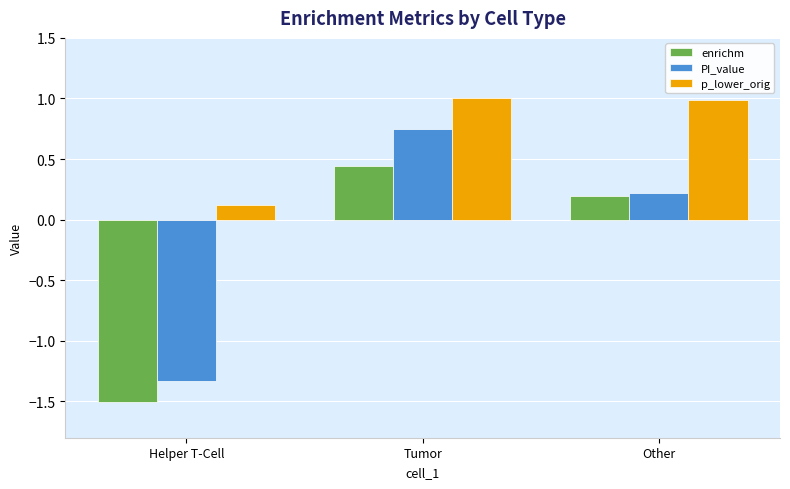

Between Tumor and Other, which series saw the biggest shift?

PI_value